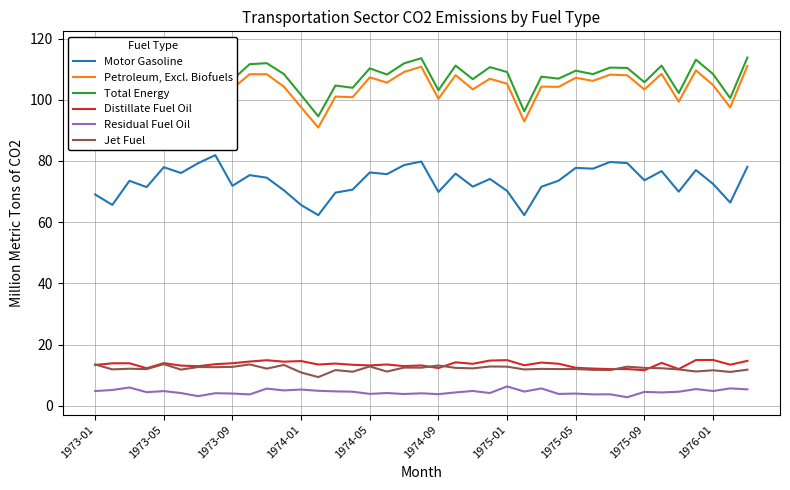

What is the average value of the Distillate Fuel Oil series?

13.5